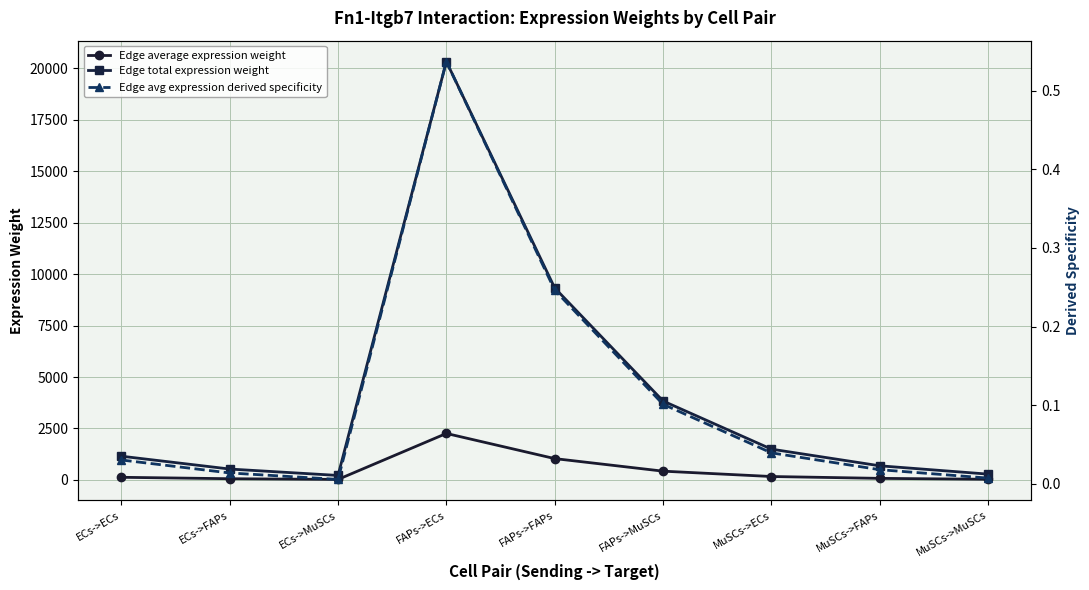

In Edge avg expression derived specificity, how many points are higher than both neighbors (excluding endpoints)?

1